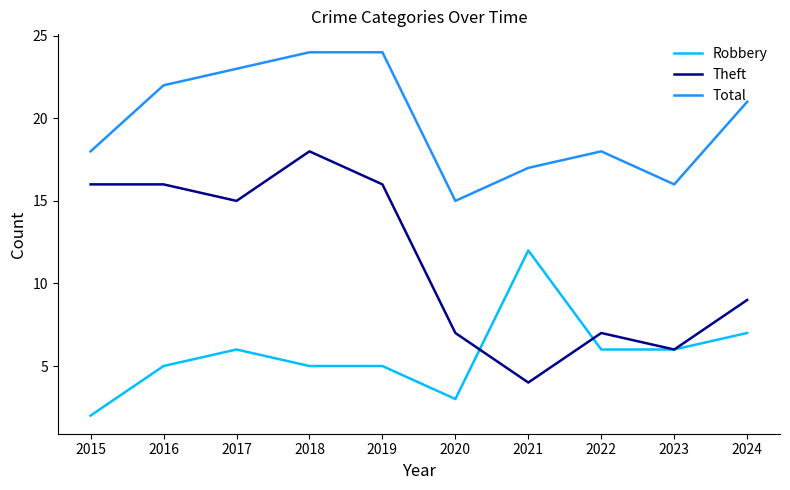

True or false: Robbery has a value of 9 at 2023.

False